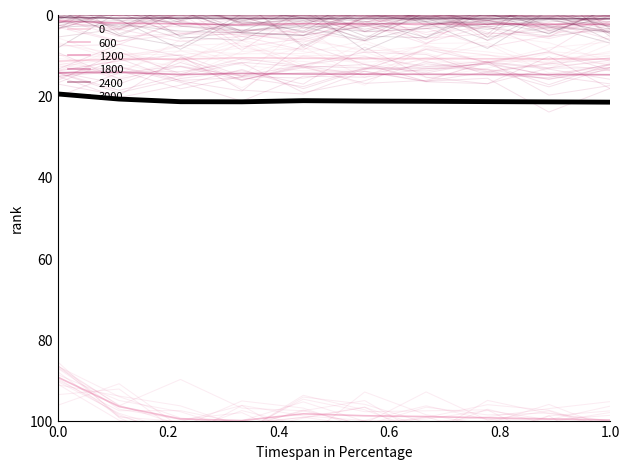

Reading right to left, list all the values displayed in this chart.

21.6	21.5	21.5	21.4	21.3	21.2	21.5	21.5	20.8	19.6